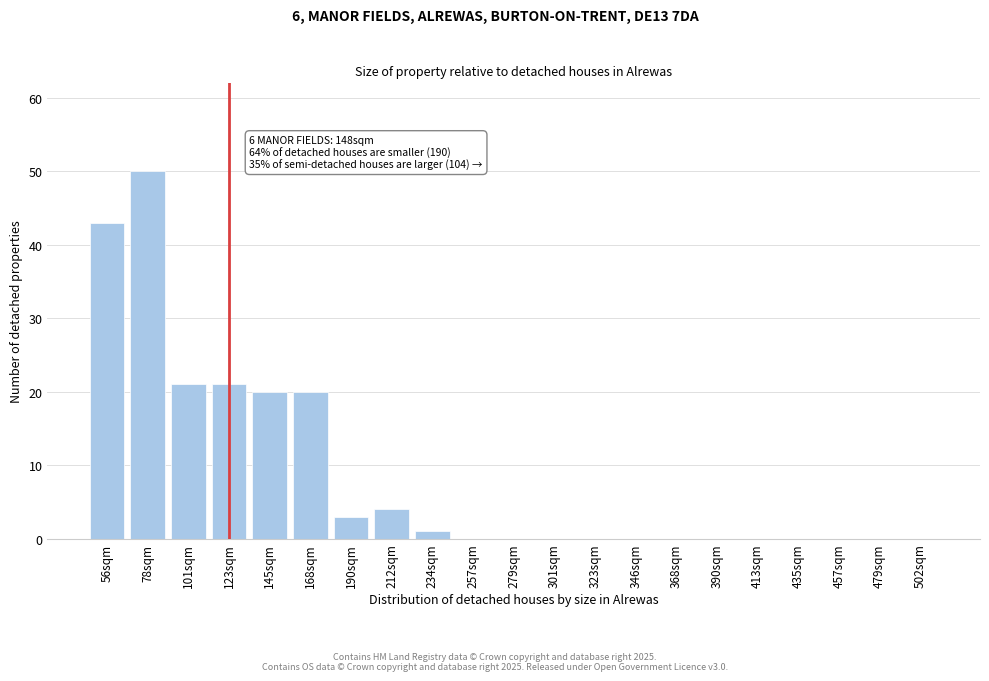

Reading left to right, extract all data points from this chart.

56sqm=43	78sqm=50	101sqm=21	123sqm=21	145sqm=20	168sqm=20	190sqm=3	212sqm=4	234sqm=1	257sqm=0	279sqm=0	301sqm=0	323sqm=0	346sqm=0	368sqm=0	390sqm=0	413sqm=0	435sqm=0	457sqm=0	479sqm=0	502sqm=0